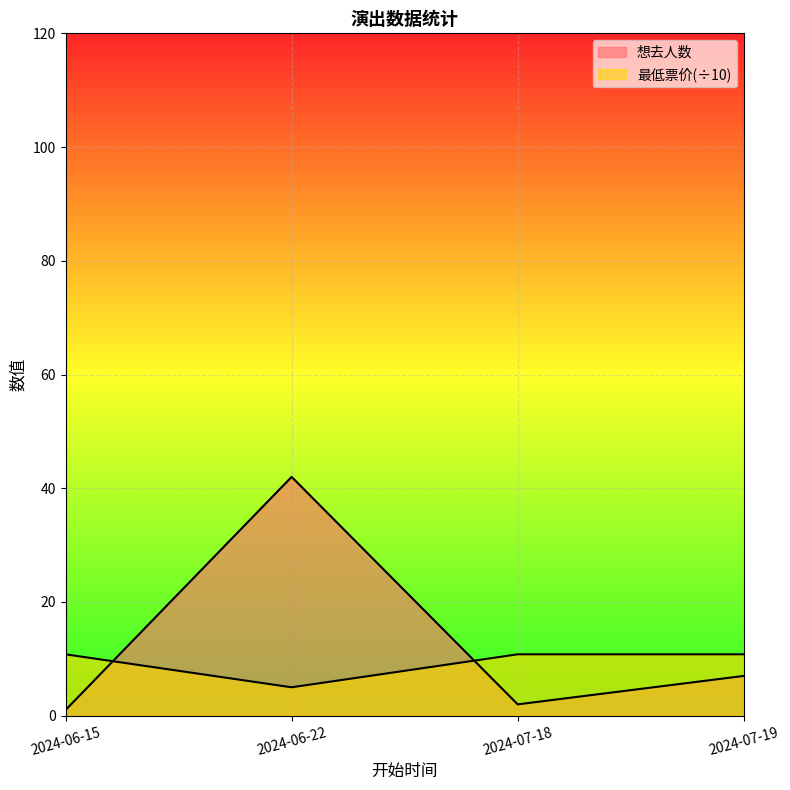

What is the label of the 4th point from the left?

2024-07-19